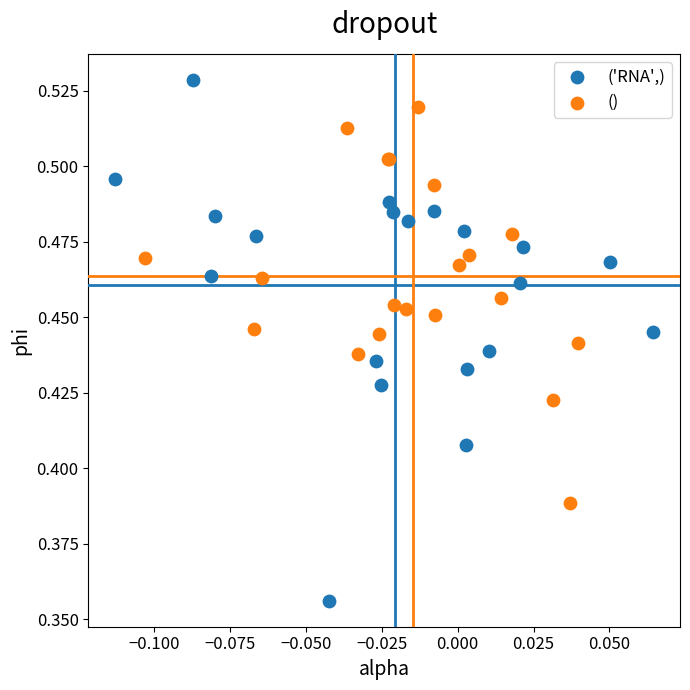

Which series contains the lowest Y value?

('RNA',)